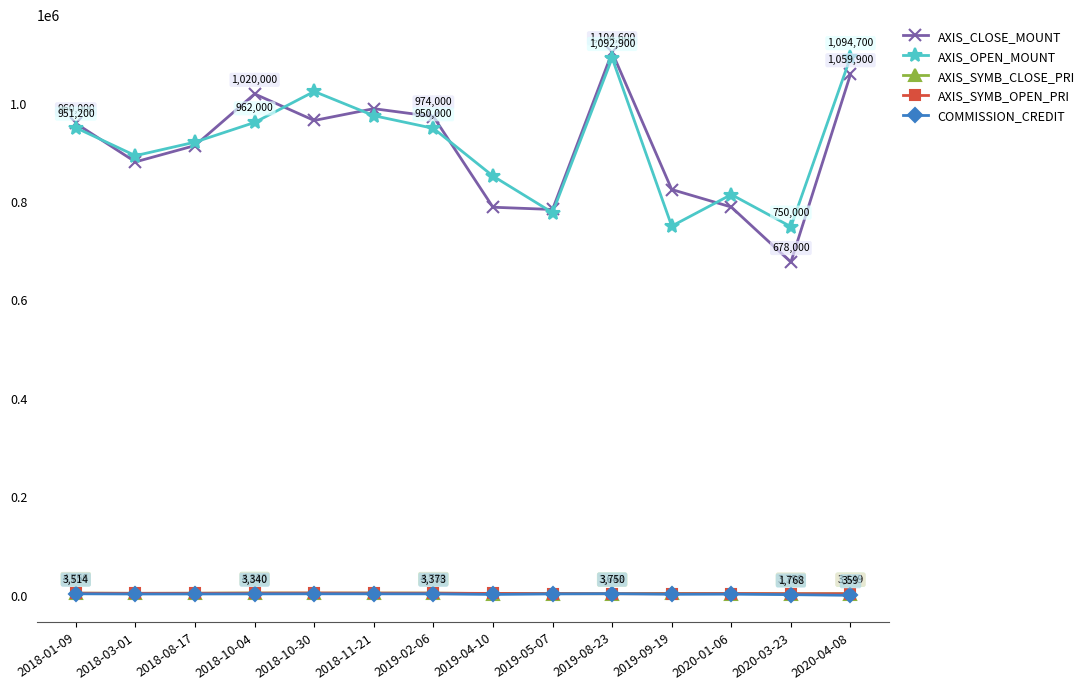

The AXIS_CLOSE_MOUNT series shows 678000 at 2020-03-23. True or false?

True